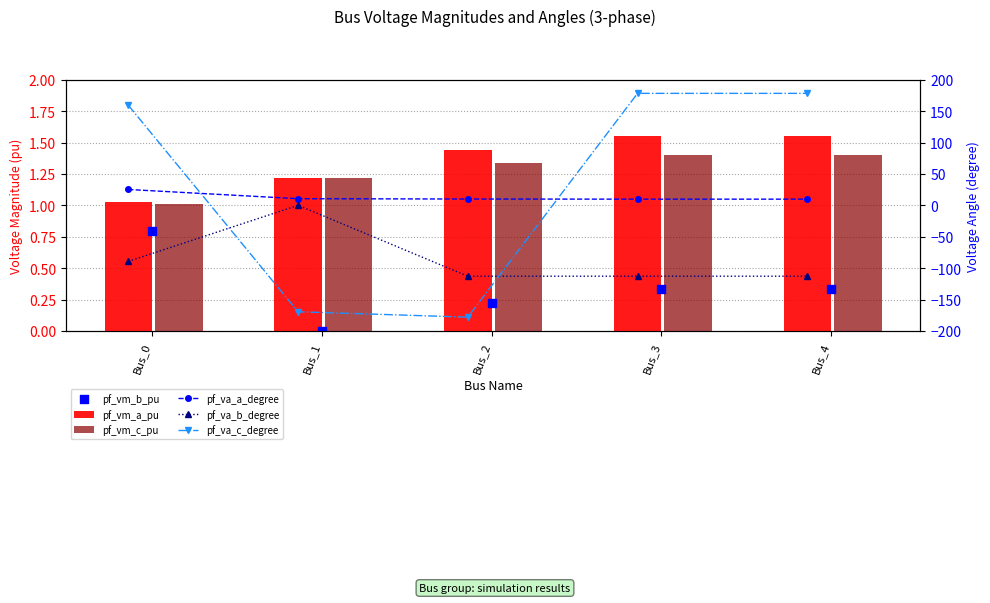

Which series has the largest total across all categories?

pf_va_c_degree